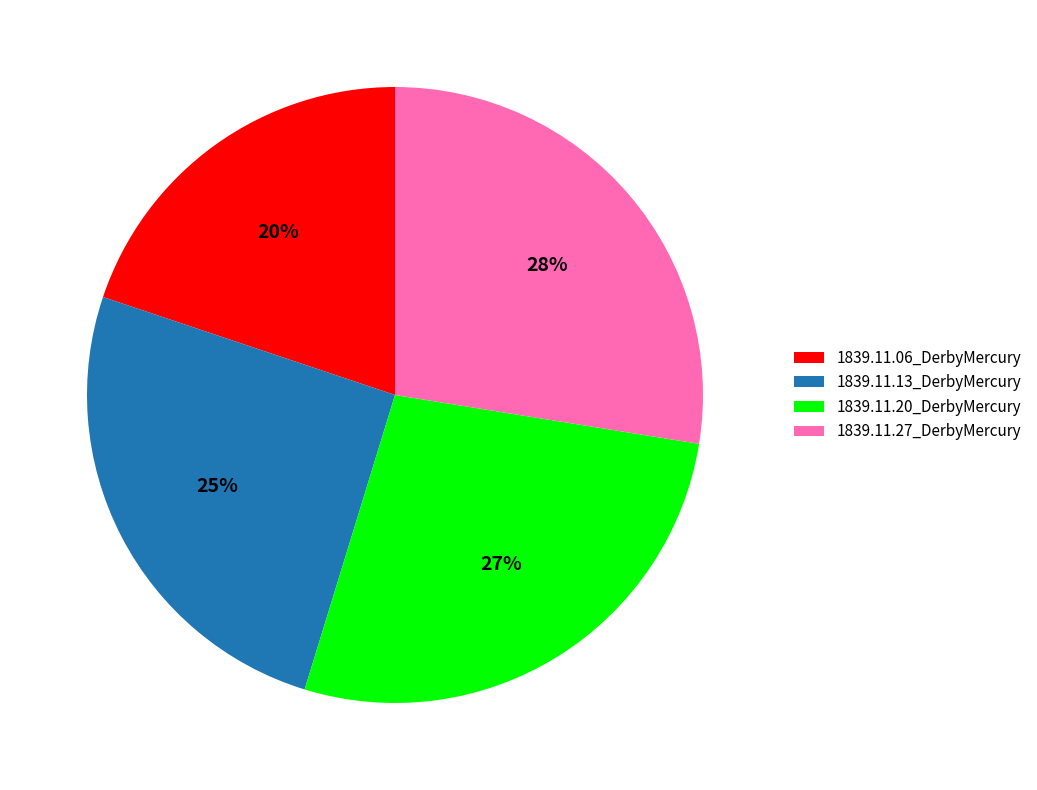

How many segments does this pie chart have?

4